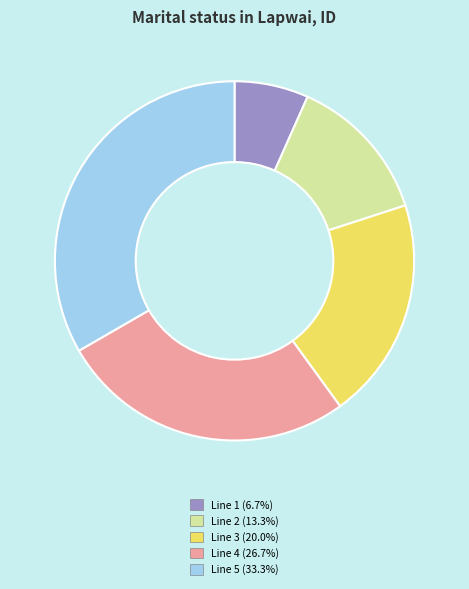

Does any single category account for the majority?

No